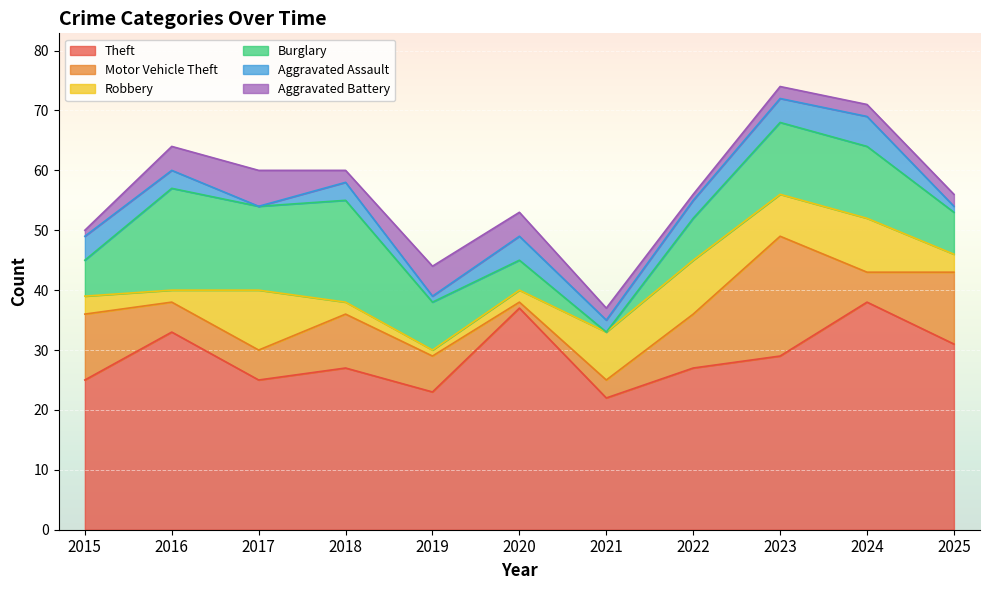

The value of Aggravated Battery at 2018 is 2. True or false?

True